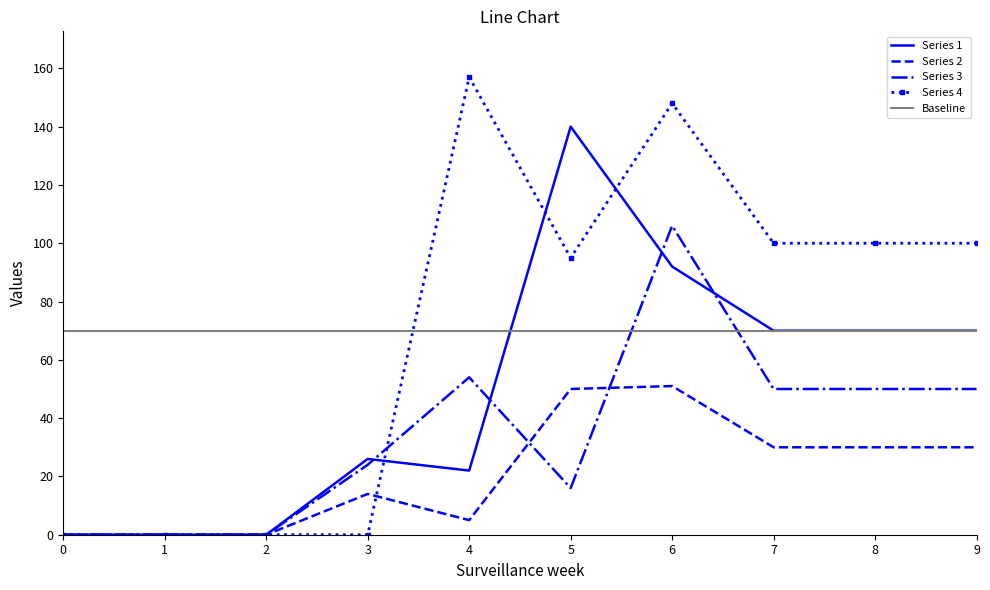

Where is Series 3 nearest to the value 53?

4